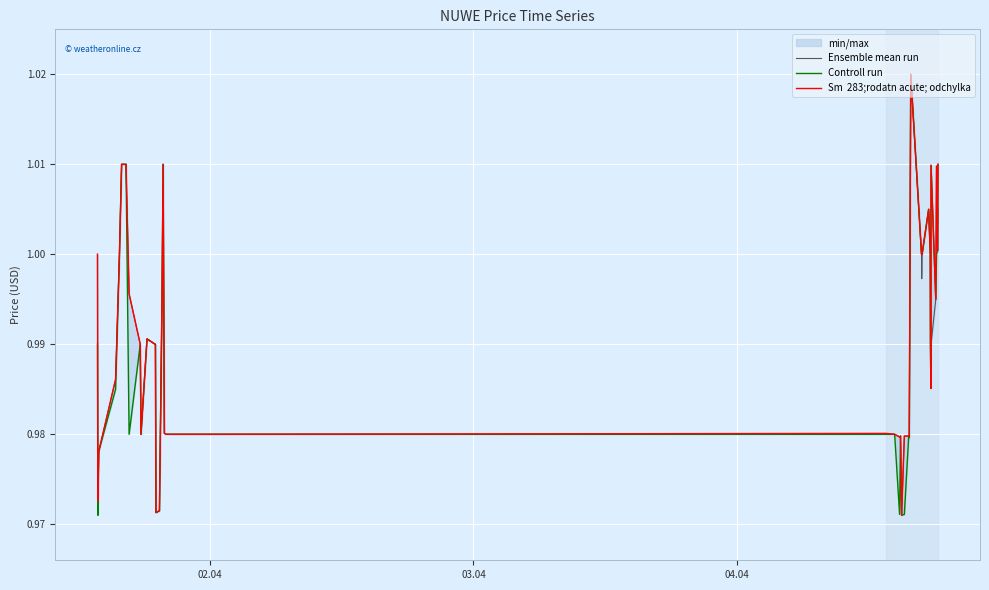

True or false: Controll run has a value of 0.5 at 36.

False